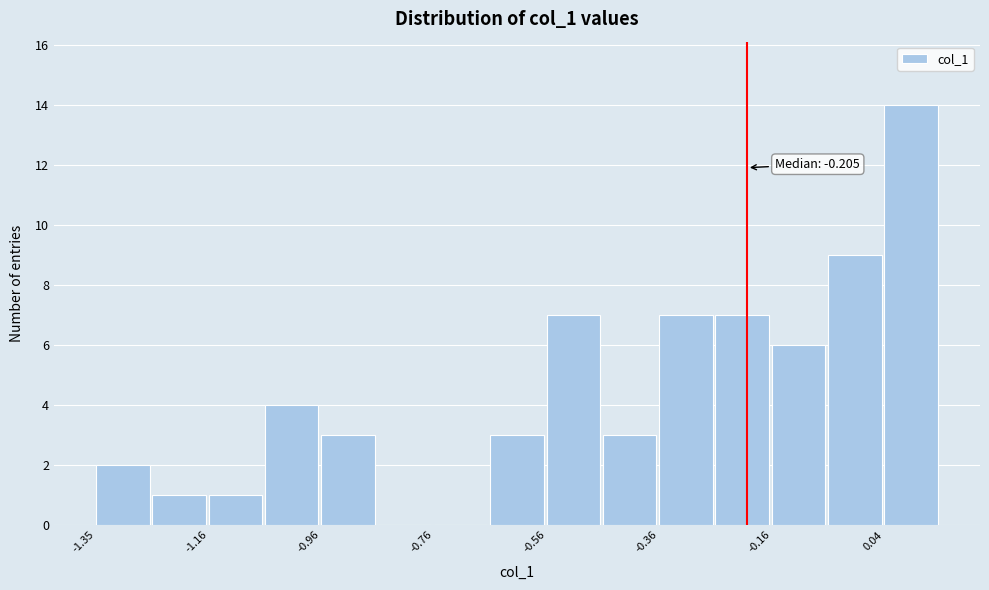

Which range on the x-axis has the tallest bar?

0.04 to 0.14